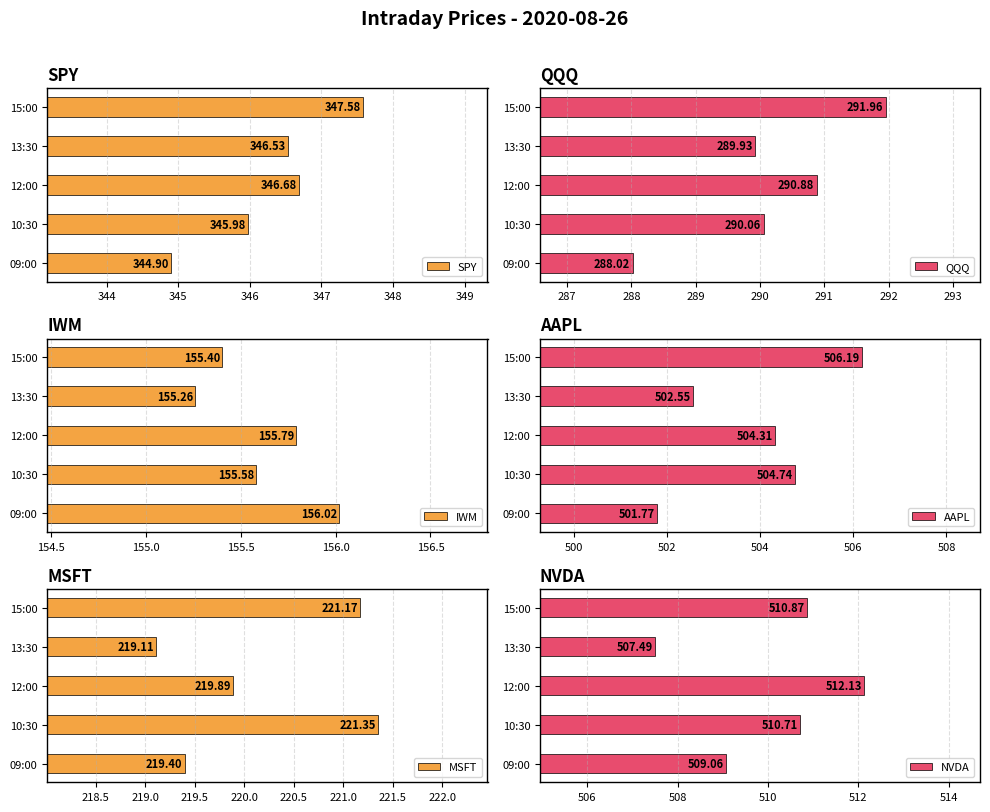

Which series has the widest spread of values?

NVDA